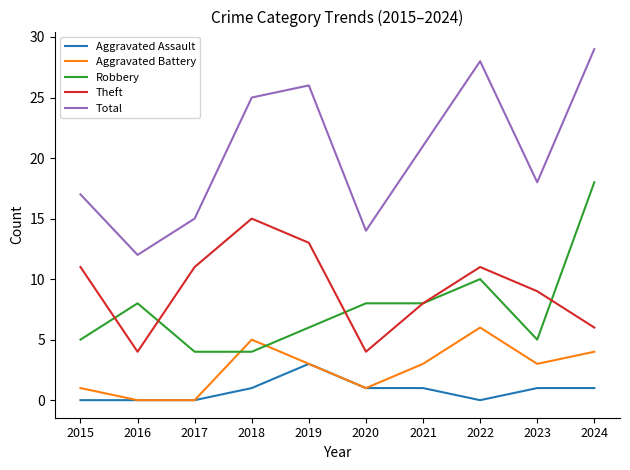

The Total series shows 10 at 2021. True or false?

False